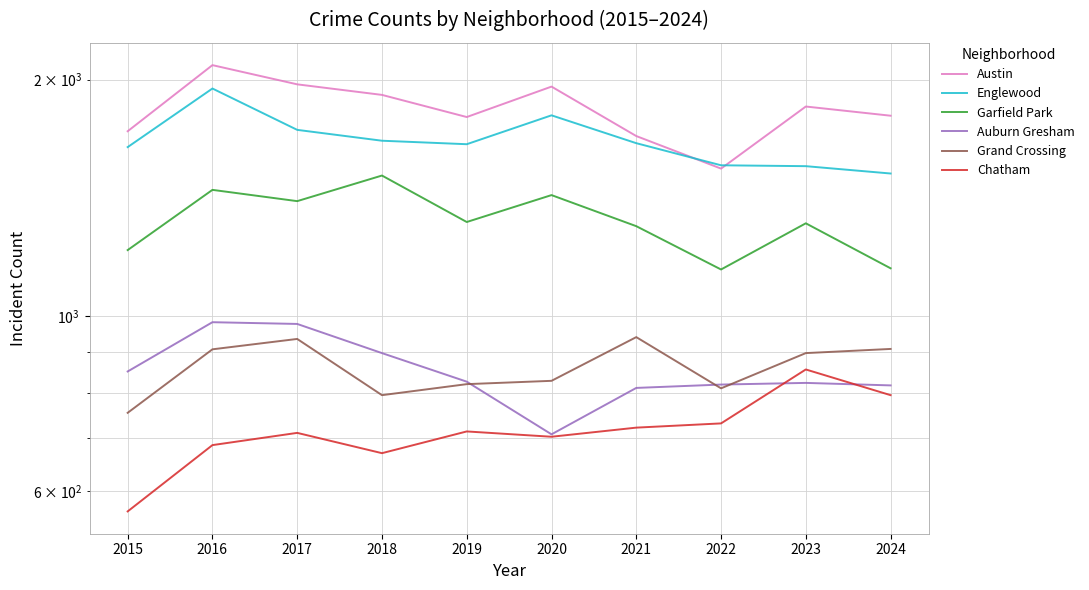

How many lines are shown in the chart?

6